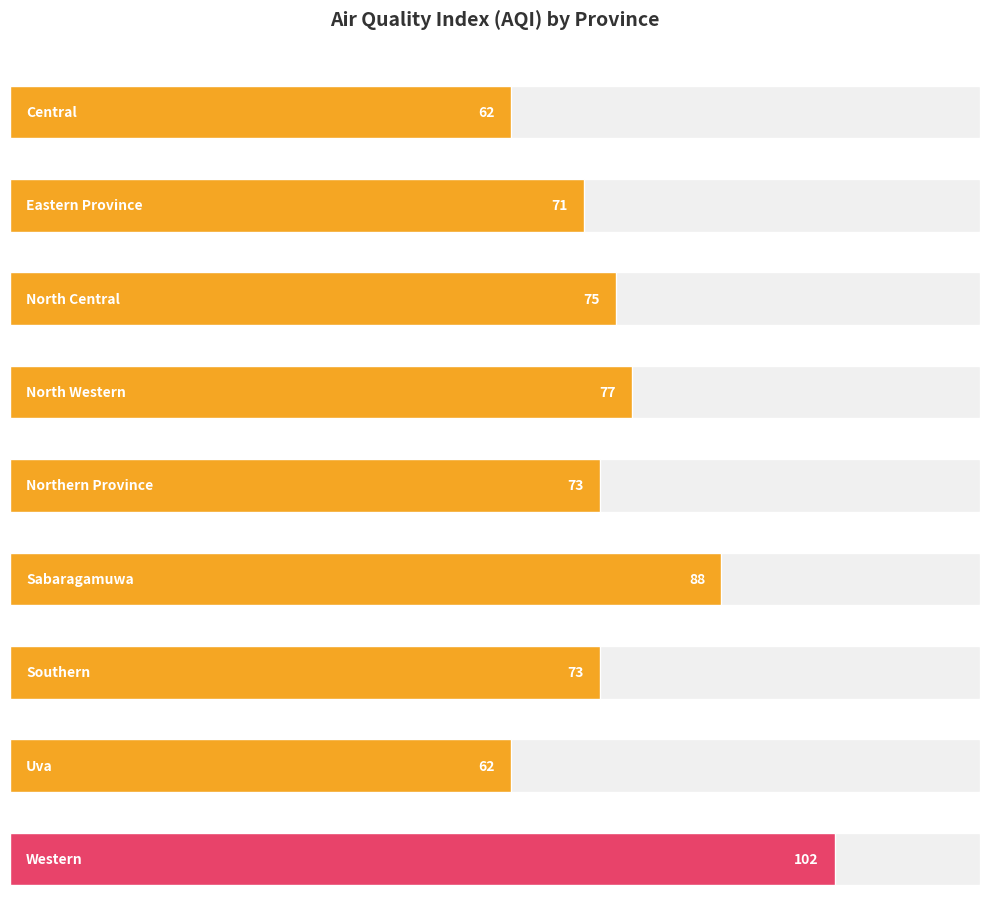

Approximately how many times larger is the value at Central compared to Uva?

1.0